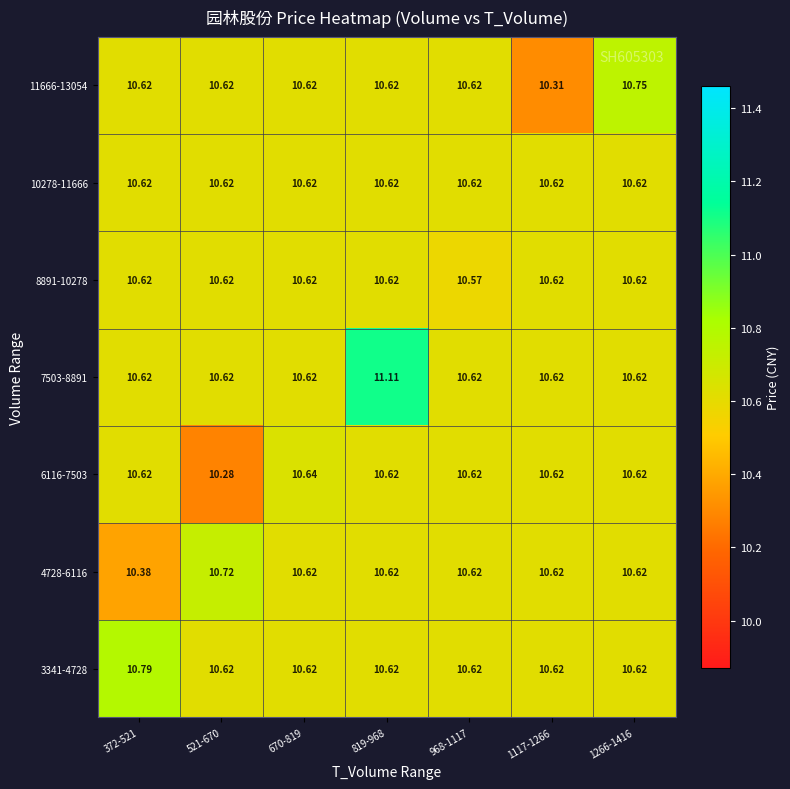

Is the value of 4728-6116 at 372-521 greater than the value of 8891-10278 at 372-521?

No